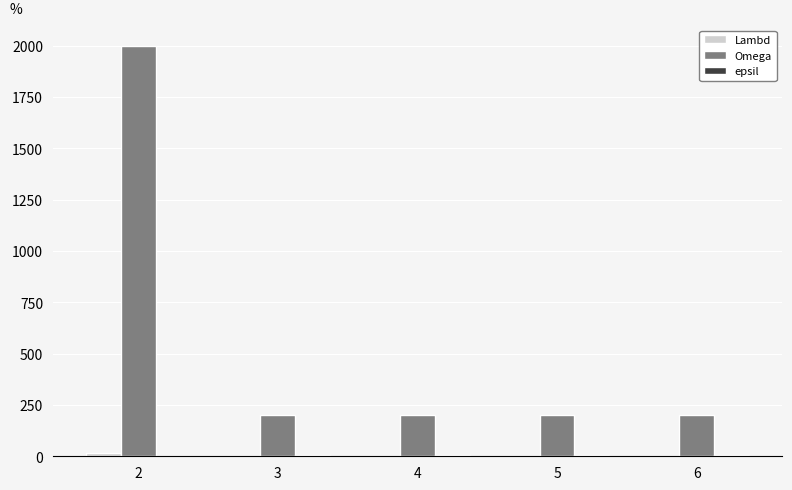

How many groups of bars are there?

5